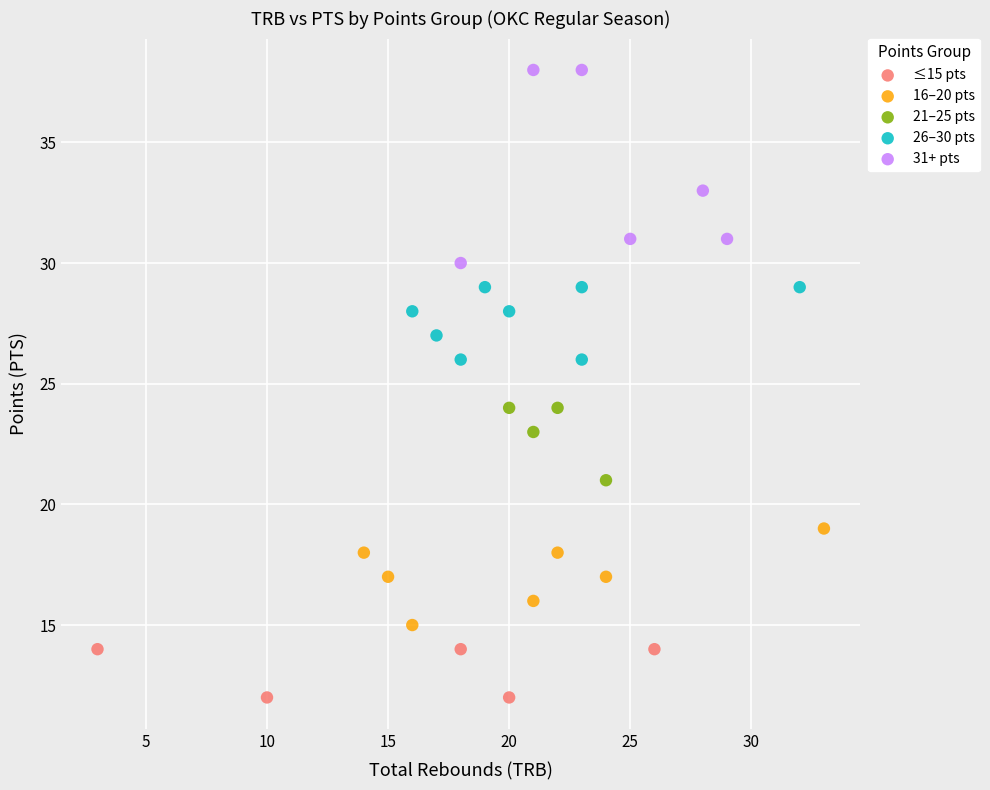

Which series contains the highest Y value?

31+ pts